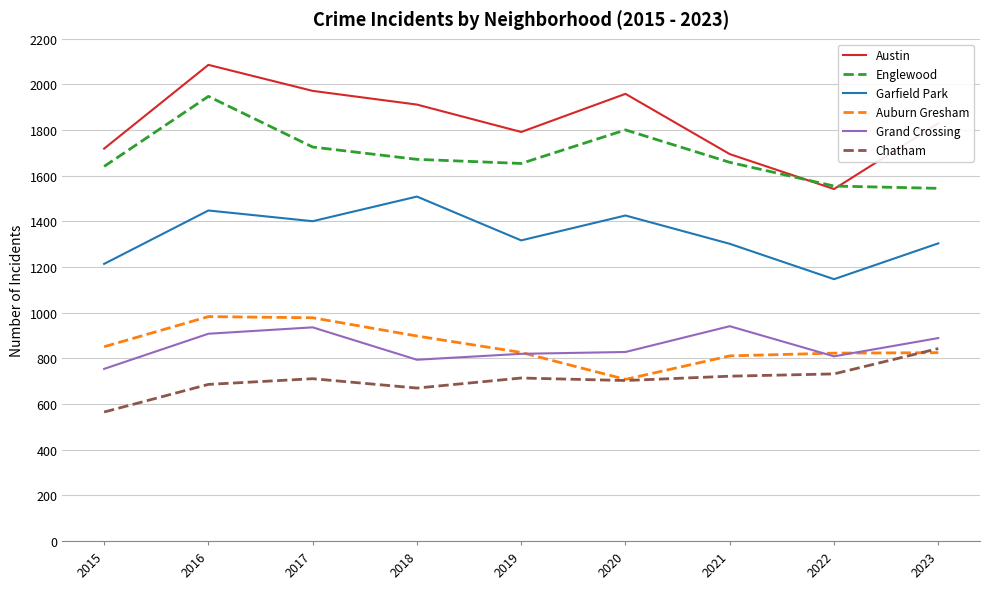

What is the greatest value displayed?

2086